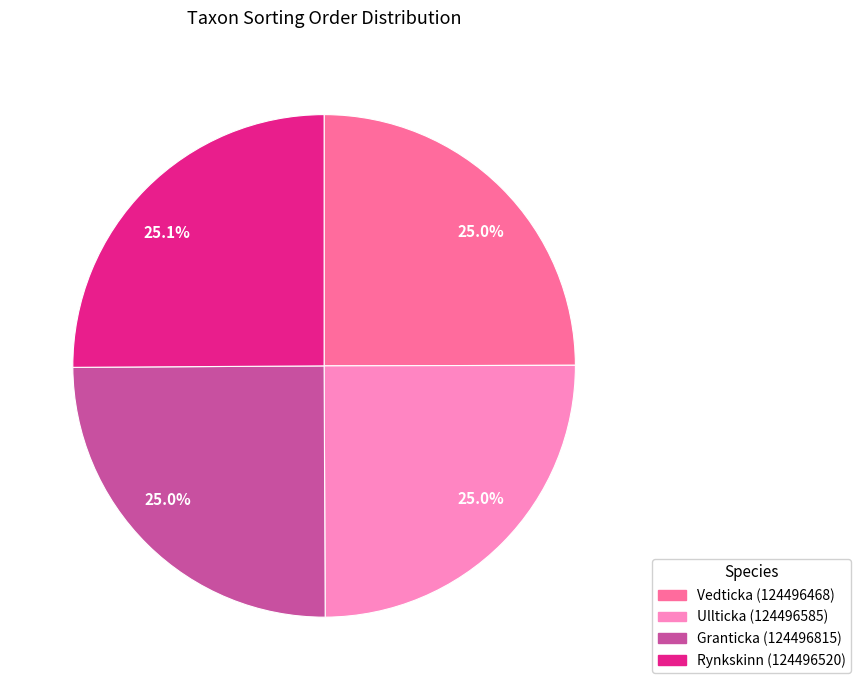

To the nearest percent, what is the combined percentage of Rynkskinn (124496520) and Vedticka (124496468)?

50%